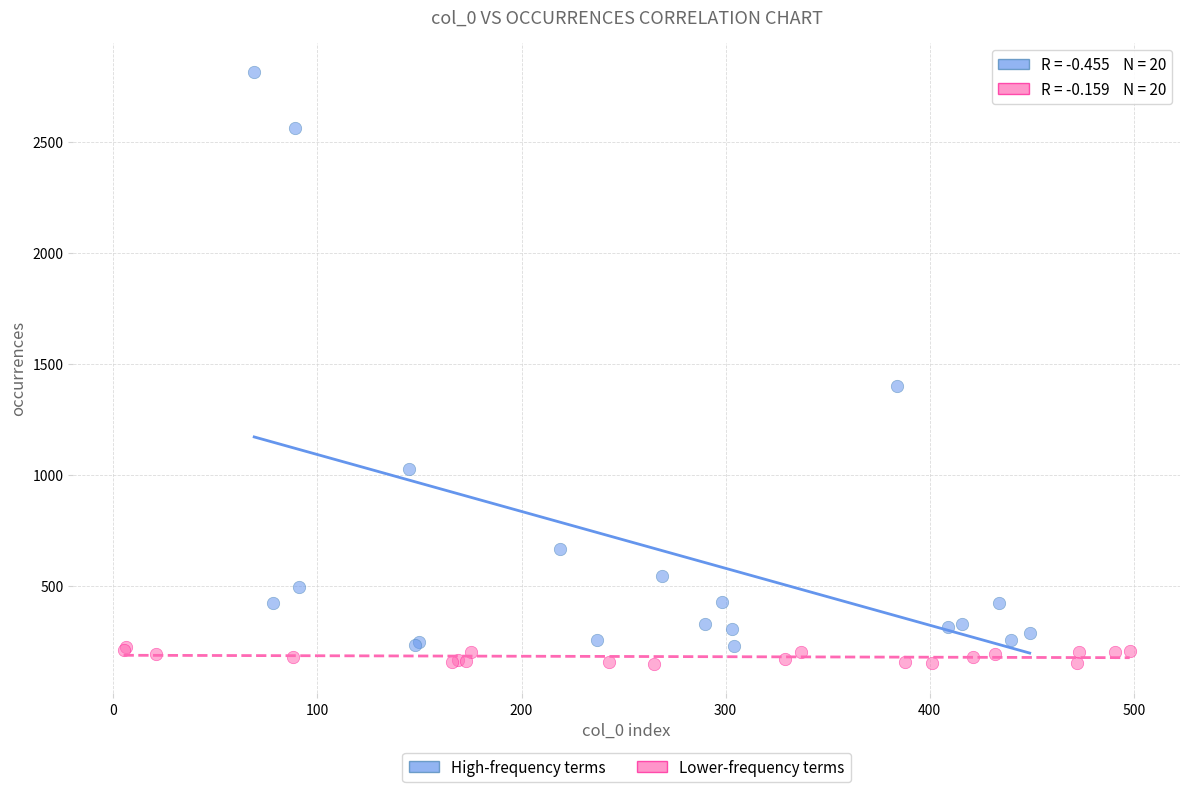

What are all the series names shown in the legend?

High-frequency terms, Lower-frequency terms